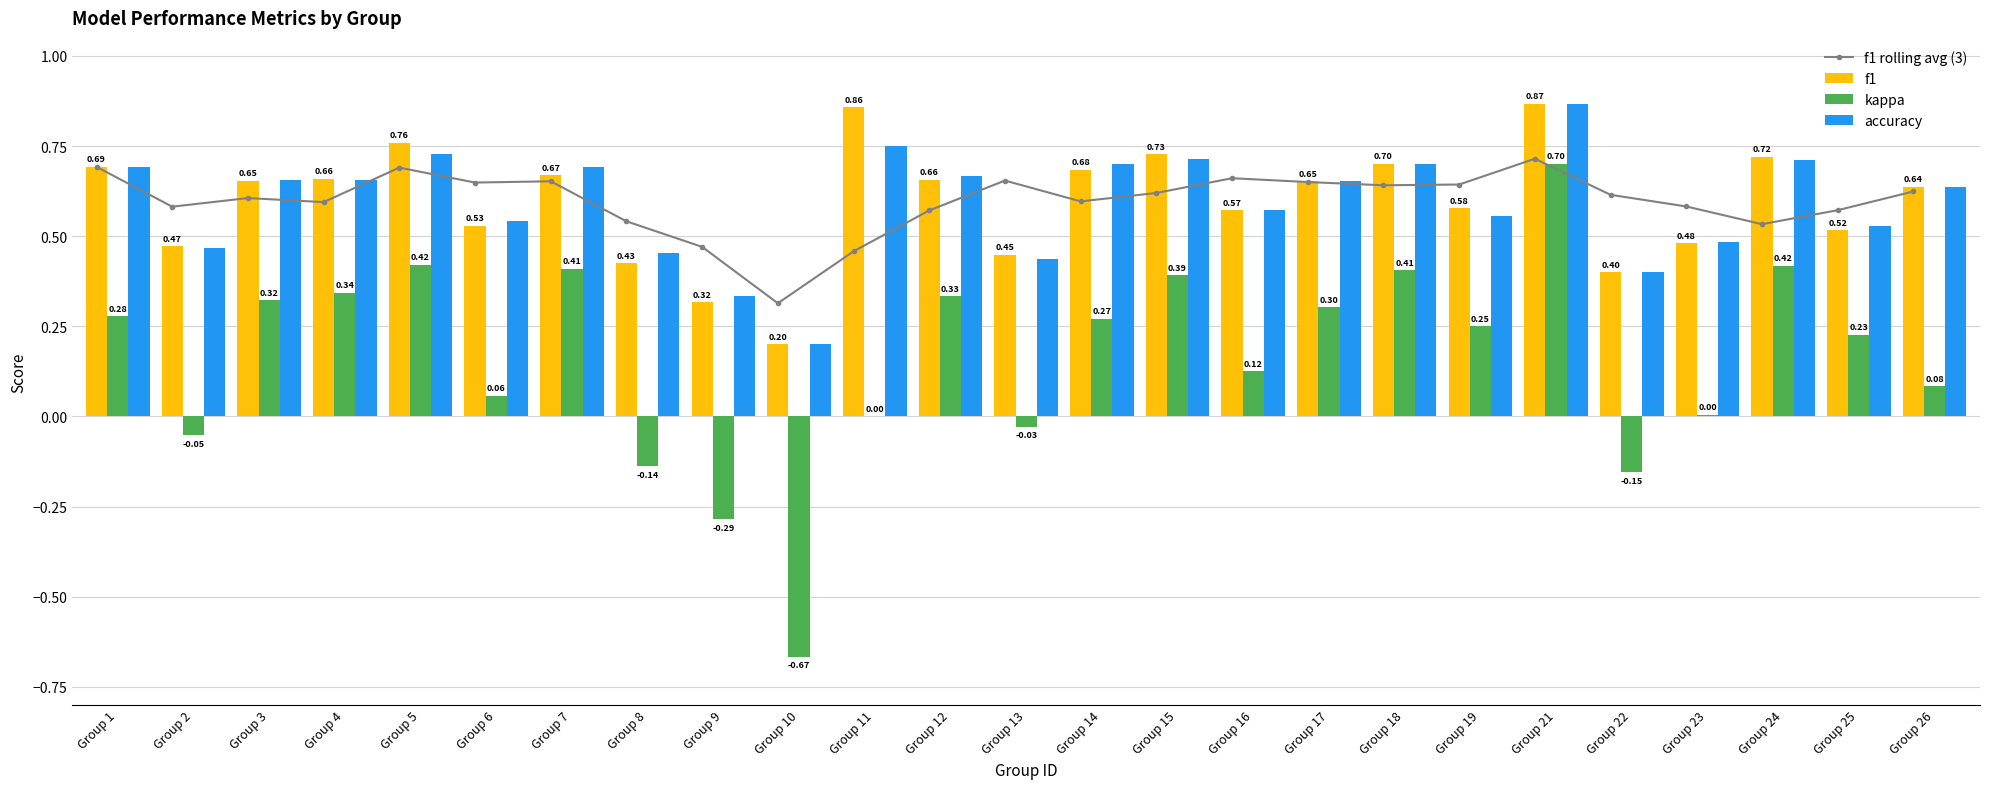

List the labels in order of f1 rolling avg (3) value, smallest first.

Group 10, Group 11, Group 9, Group 24, Group 8, Group 12, Group 25, Group 2, Group 23, Group 4, Group 14, Group 3, Group 22, Group 15, Group 26, Group 18, Group 19, Group 6, Group 17, Group 7, Group 13, Group 16, Group 5, Group 1, Group 21